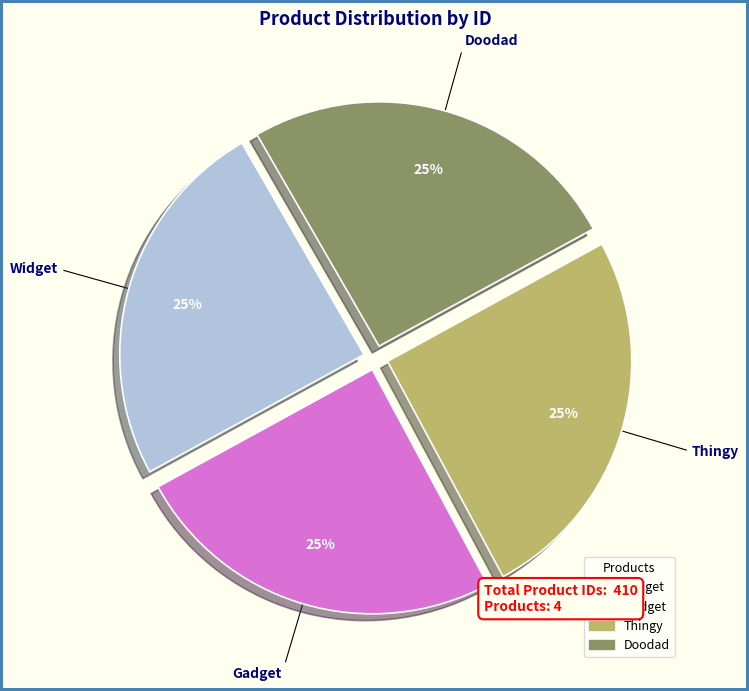

Does Doodad represent more than half of the total?

No